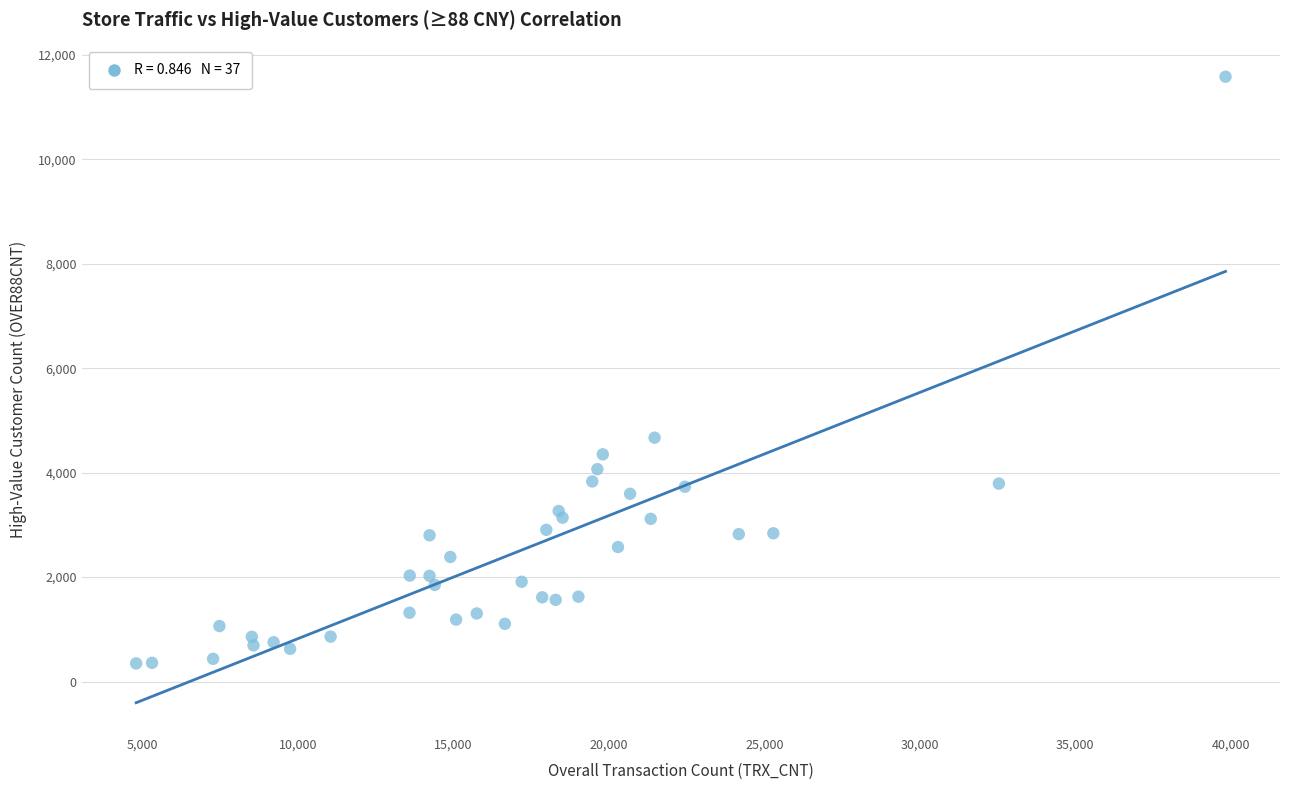

What Y value in the scatter plot is closest to 5963?

4669